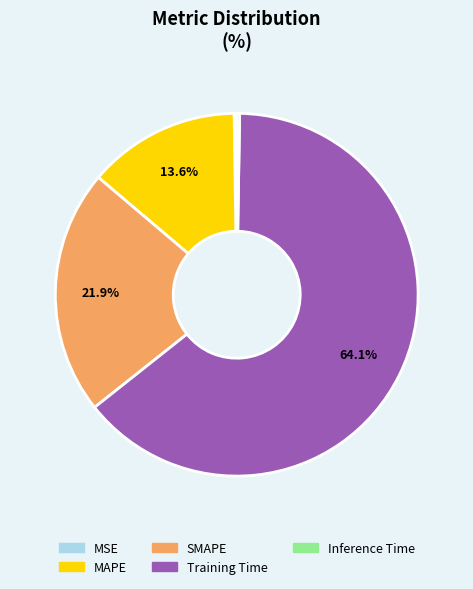

Which has a higher value, Training Time or SMAPE?

Training Time